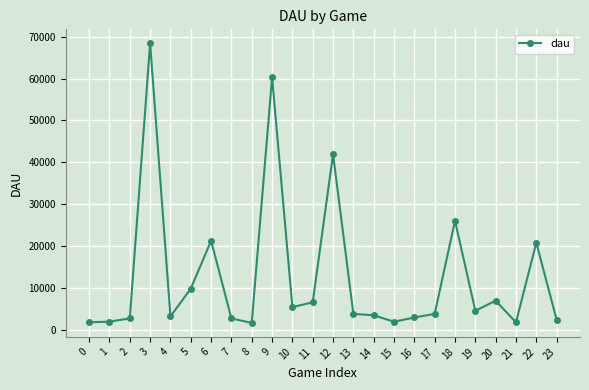

At which label is the value closest to 35060?

12